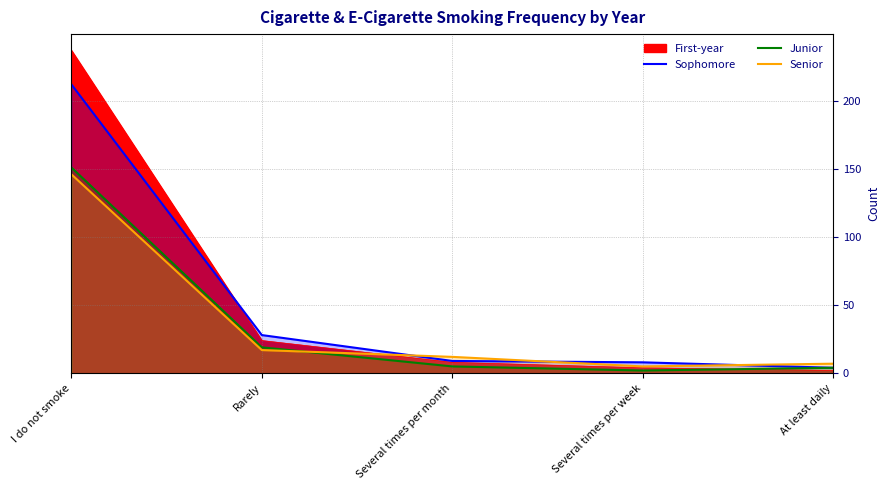

The Senior series shows 146 at I do not smoke. True or false?

True